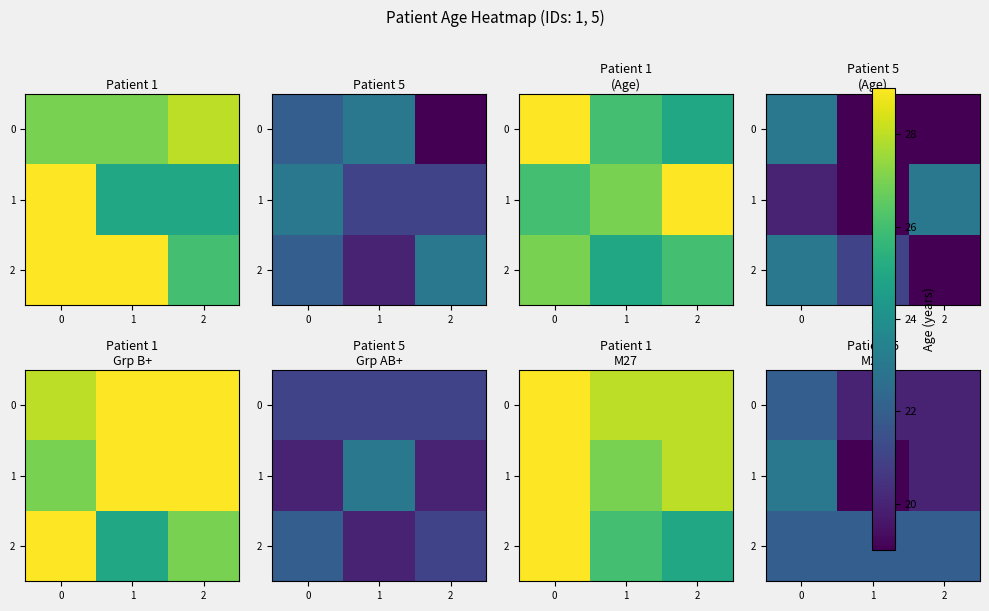

Is it true that row_0 equals 22 at 0?

True